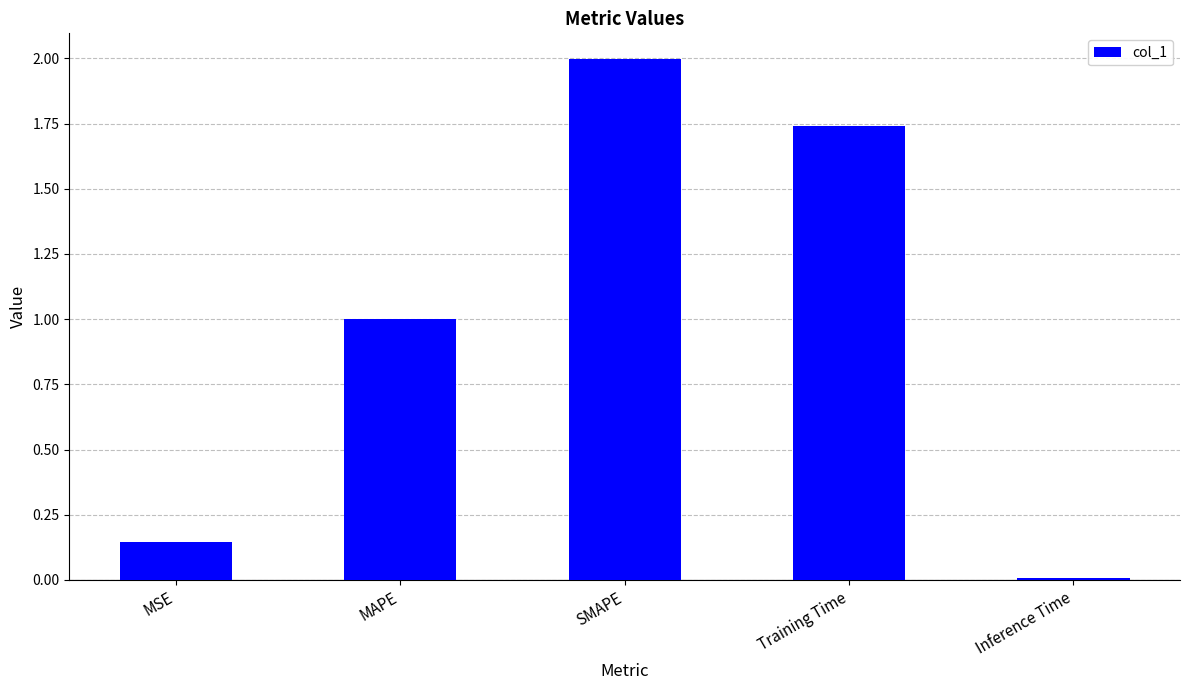

Count the number of categories in the chart.

5